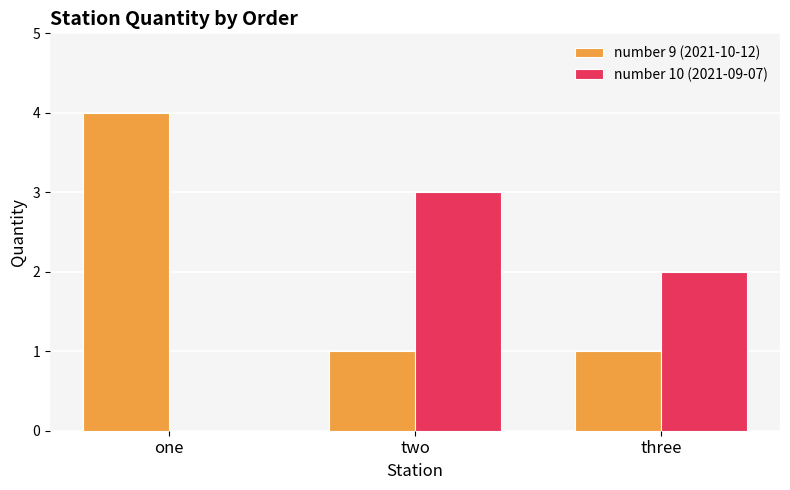

What are all the series names shown in the legend?

number 9 (2021-10-12), number 10 (2021-09-07)